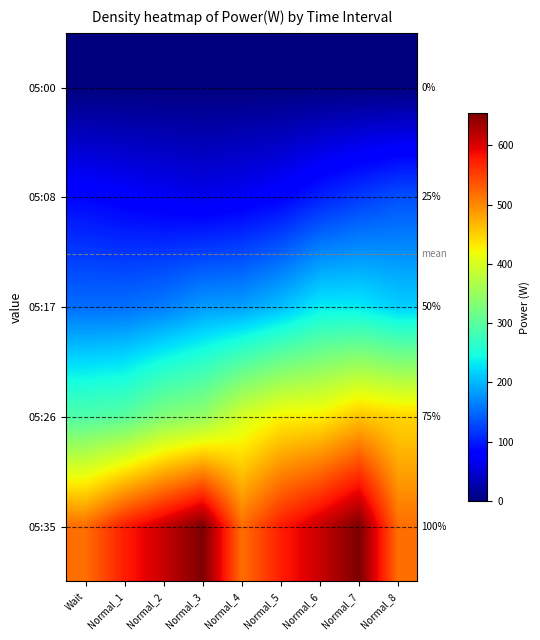

Which category has the highest value across all series?

Normal_3